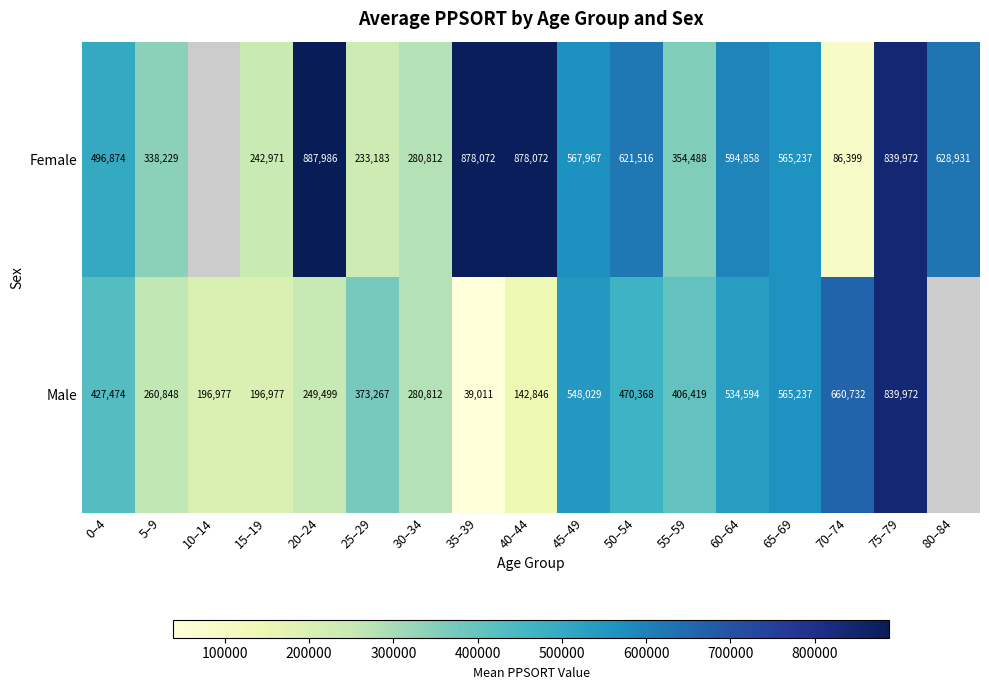

At how many categories does at least one series exceed 175764?

17